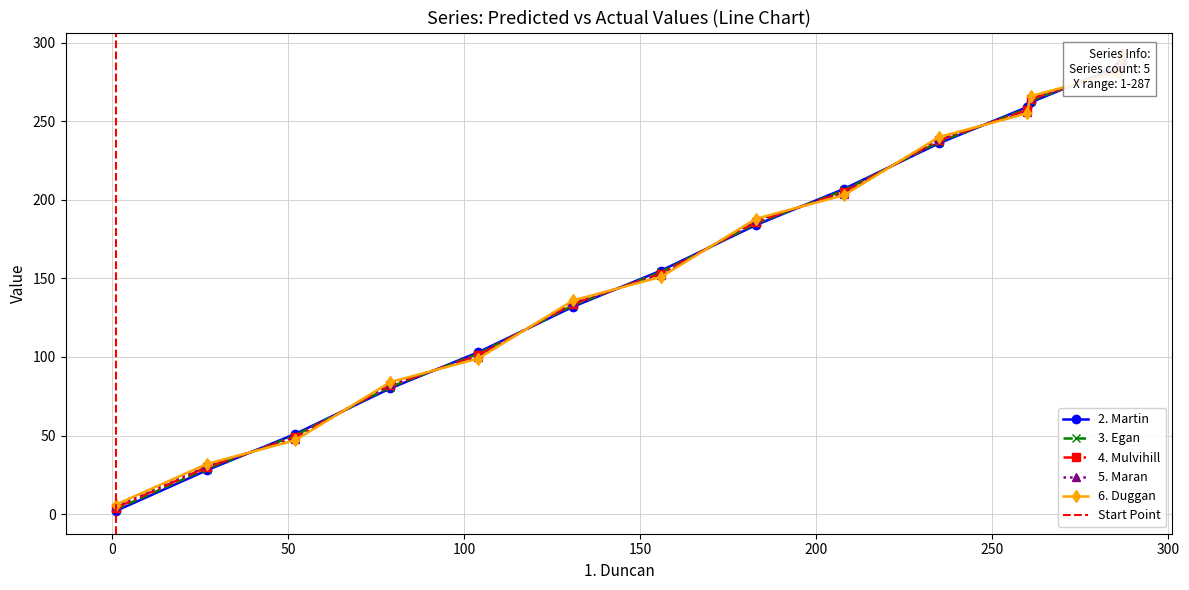

Read the 3. Egan value at 183, to the nearest 50.

200